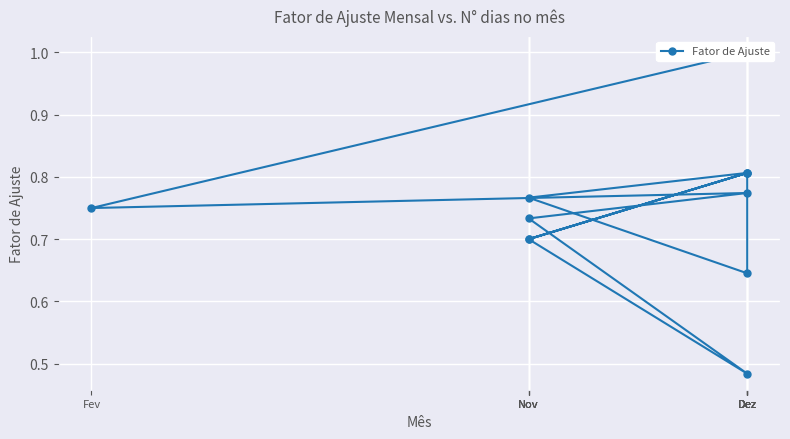

Reading right to left, extract all data points from this chart.

0.8	0.7	0.8	0.8	0.6	0.8	0.7	0.5	0.7	0.8	0.8	1.0